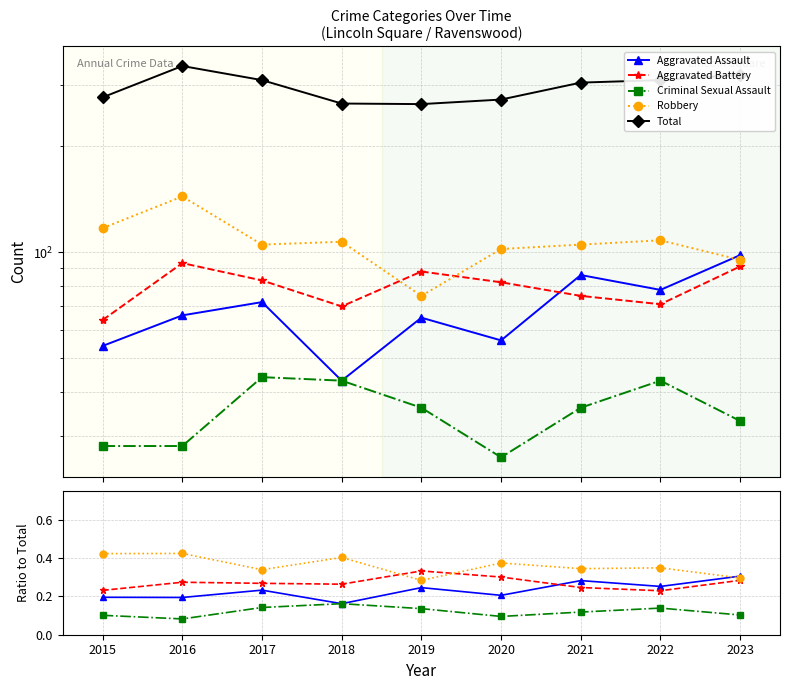

What is the difference between the highest and lowest values at 2016?

338.9